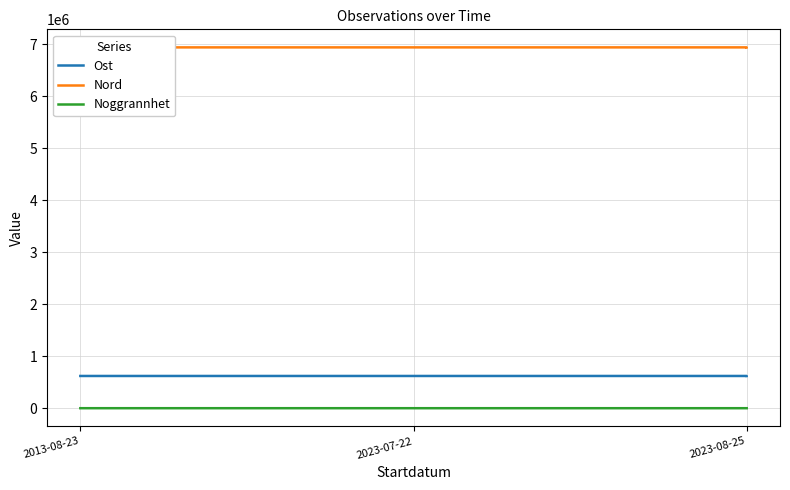

The value of Ost at 2023-08-25 is 619703.0. True or false?

True